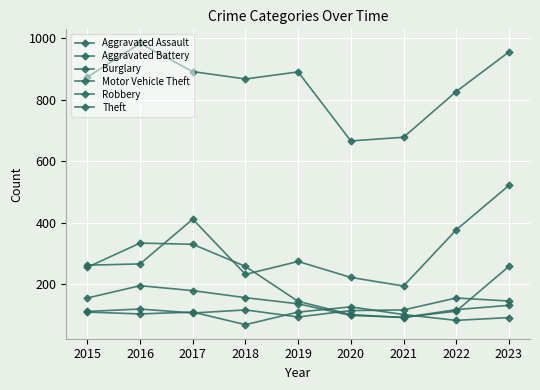

What is the value of the Aggravated Battery point at the 6th from the left?

125